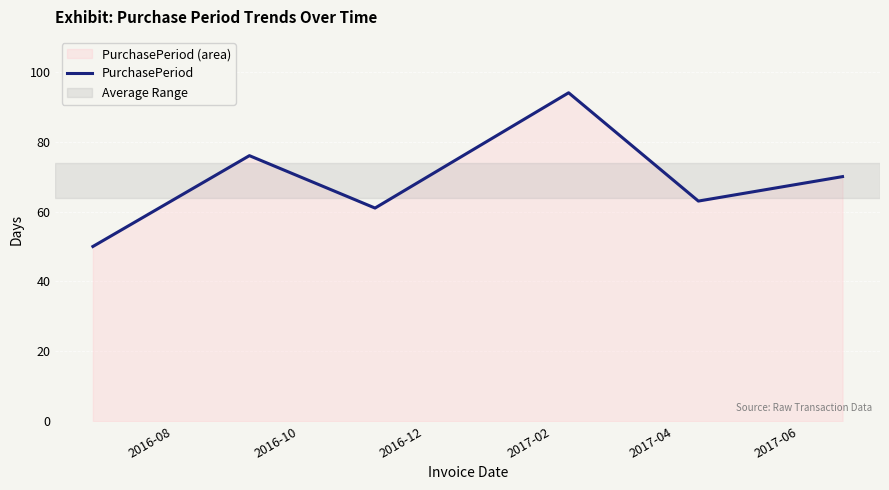

True or false: the data has more than 0 interior local peaks.

True